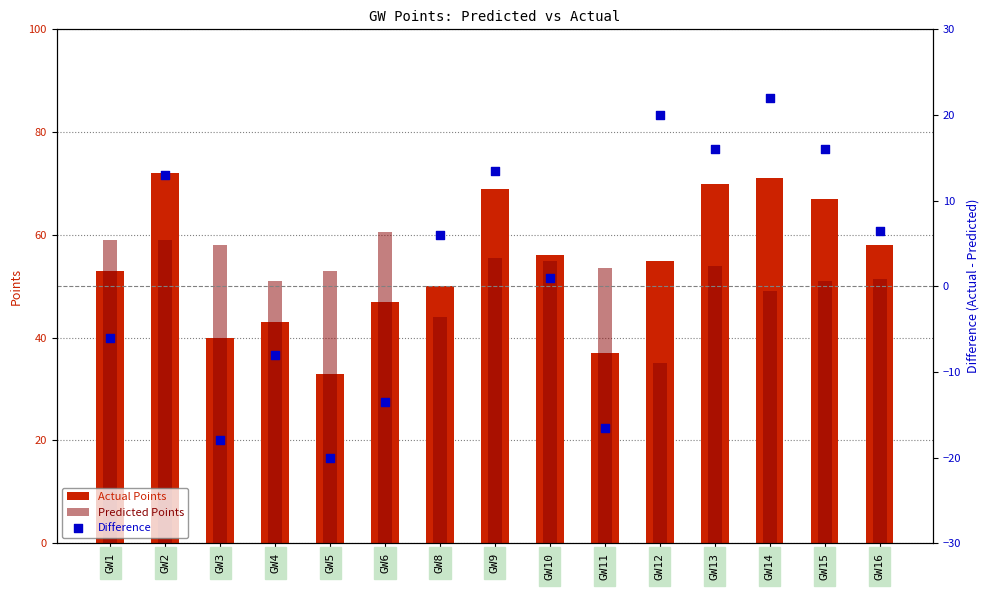

Which series contains the highest Y value?

Actual Points